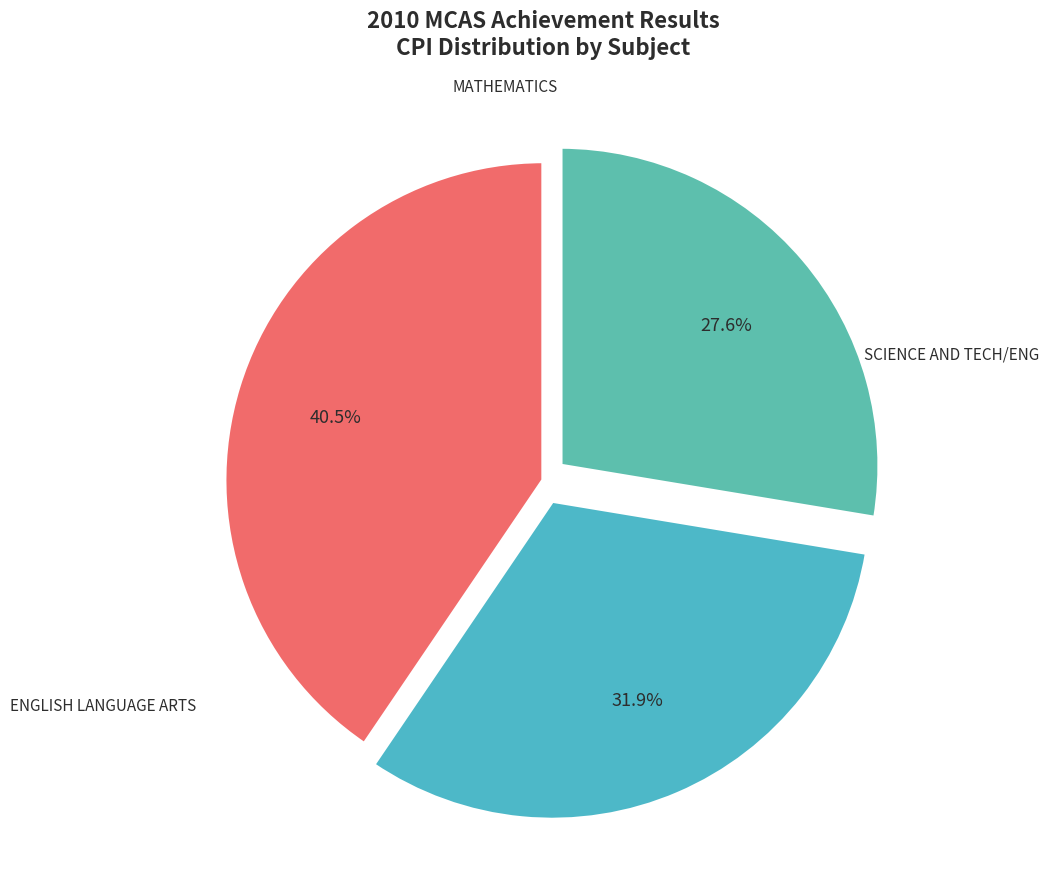

To the nearest percent, what is the combined percentage of MATHEMATICS and SCIENCE AND TECH/ENG?

59%